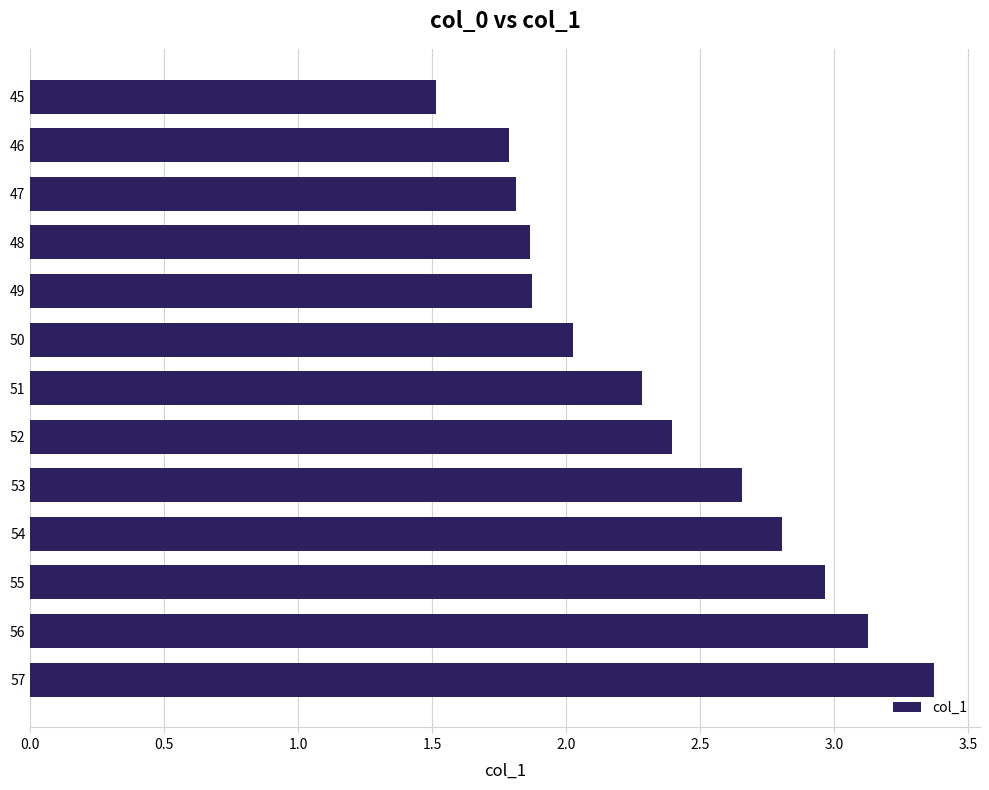

The value at 47 is 1.8. True or false?

True